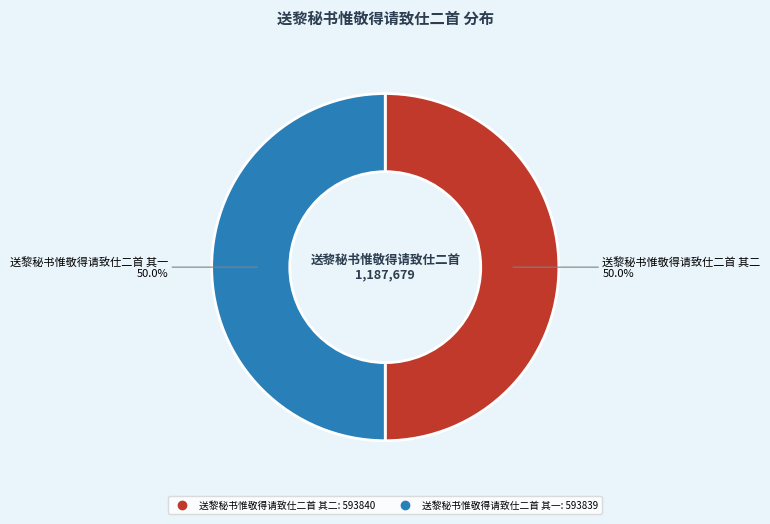

Approximately how many times larger is the value at 送黎秘书惟敬得请致仕二首 其二 compared to 送黎秘书惟敬得请致仕二首 其一?

1.0